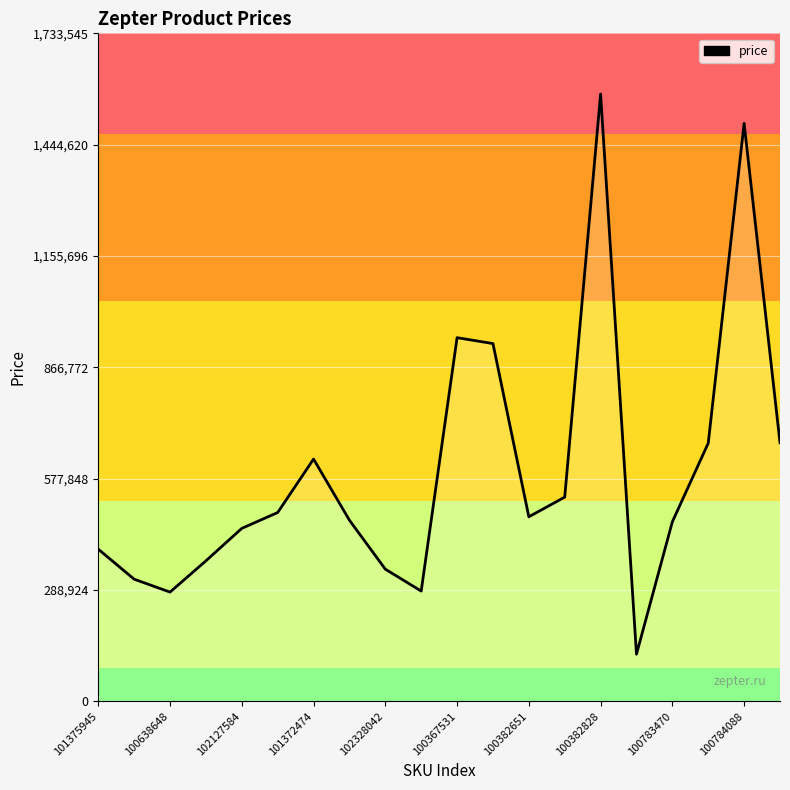

What is the value of the 8th point from the left?

469947